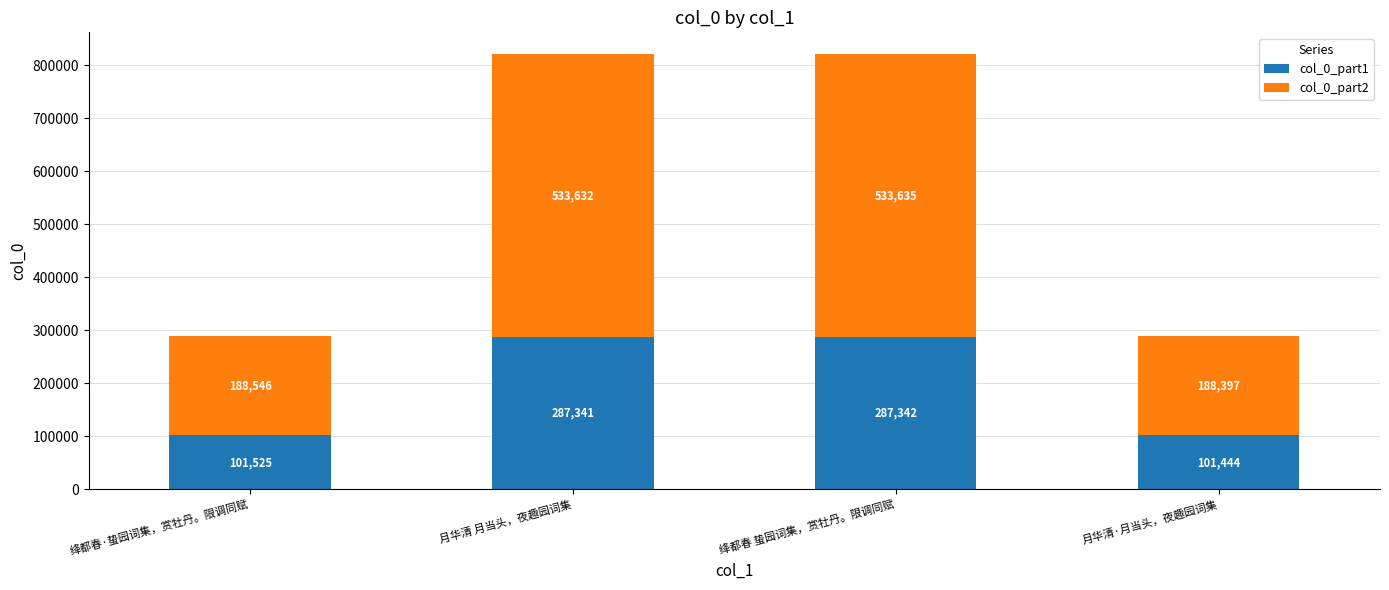

How many values in the col_0_part1 series exceed 287340?

2